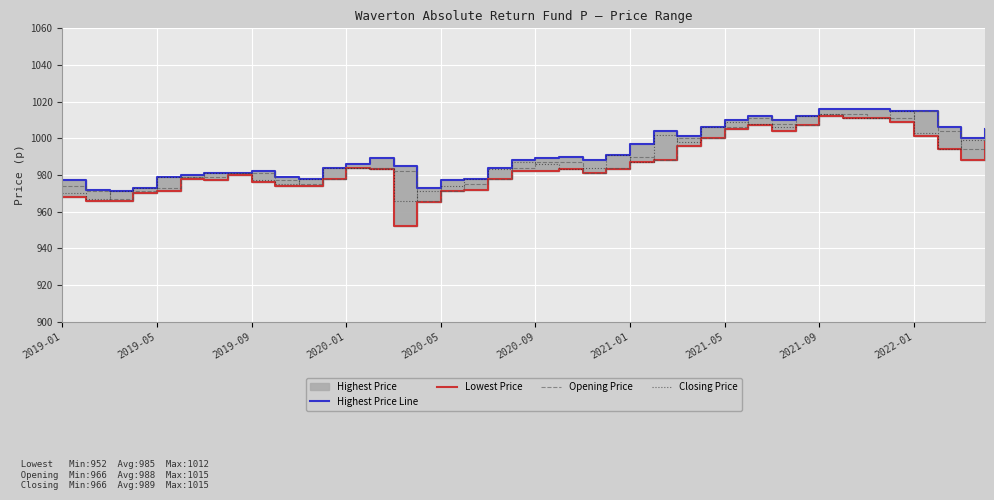

What is the minimum value for Opening Price?

966